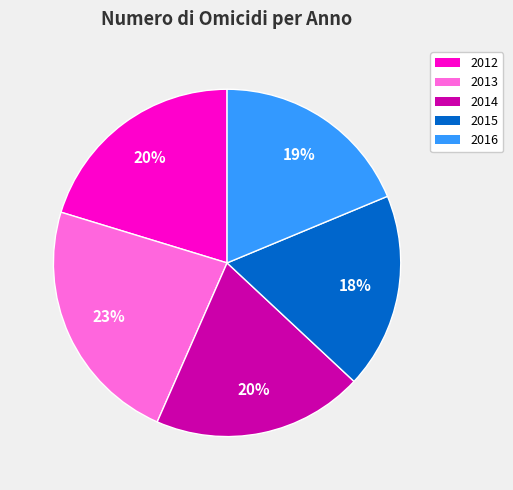

Is it true that 2013 is 31% of the pie?

False